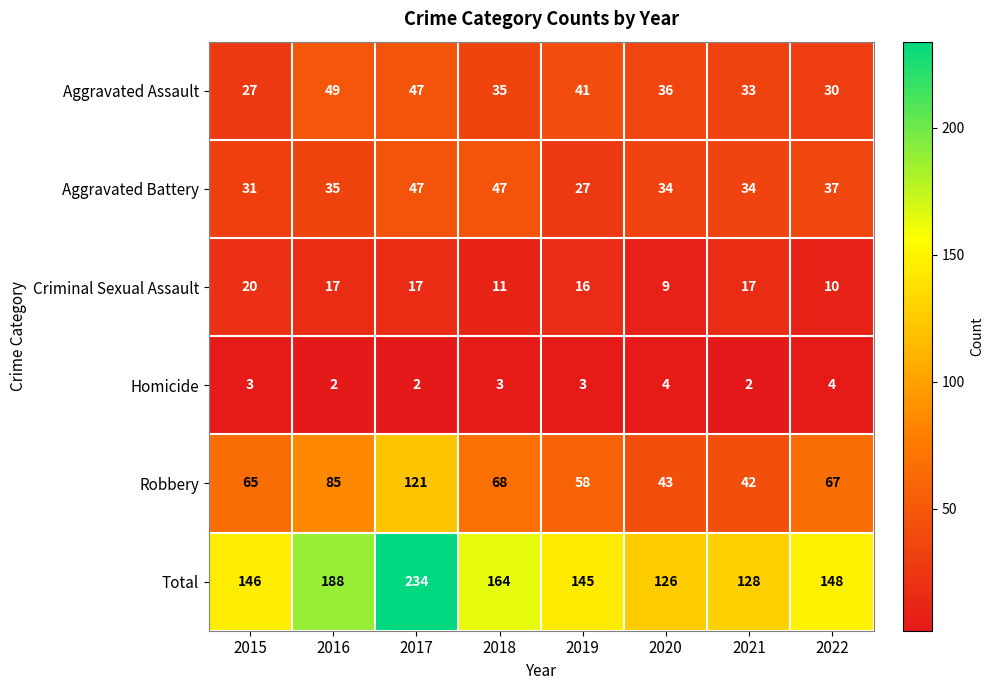

How many values in the Aggravated Assault series are below 36?

4